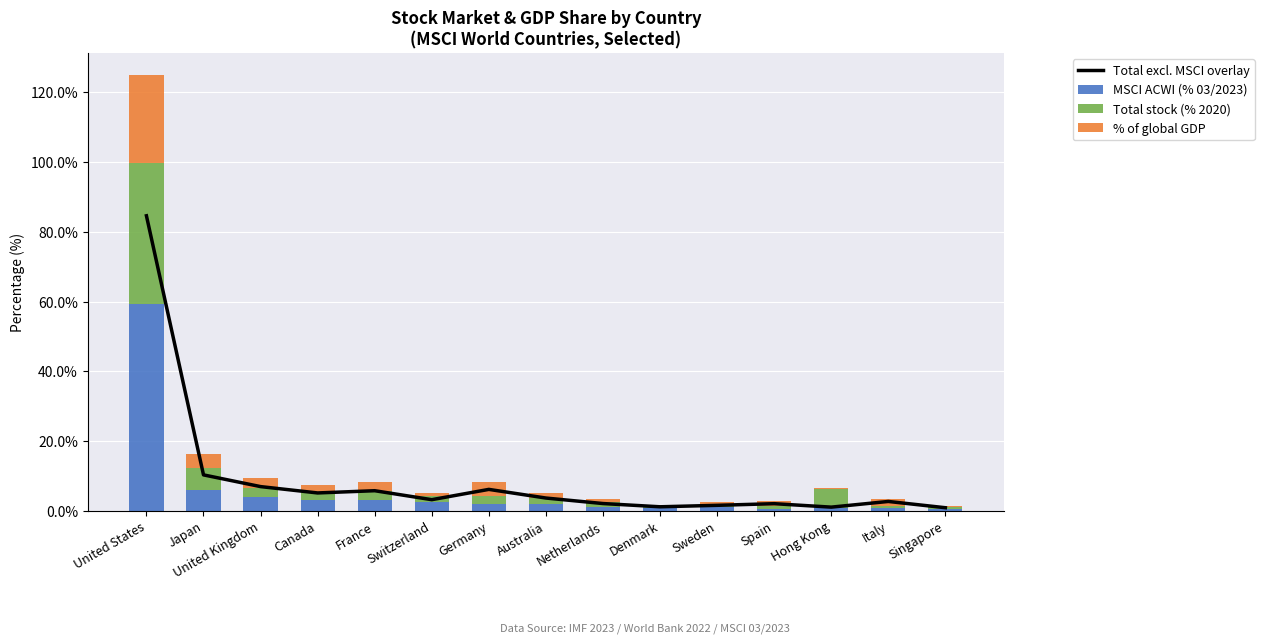

Where does the Total stock (% 2020) series first go above 1?

United States